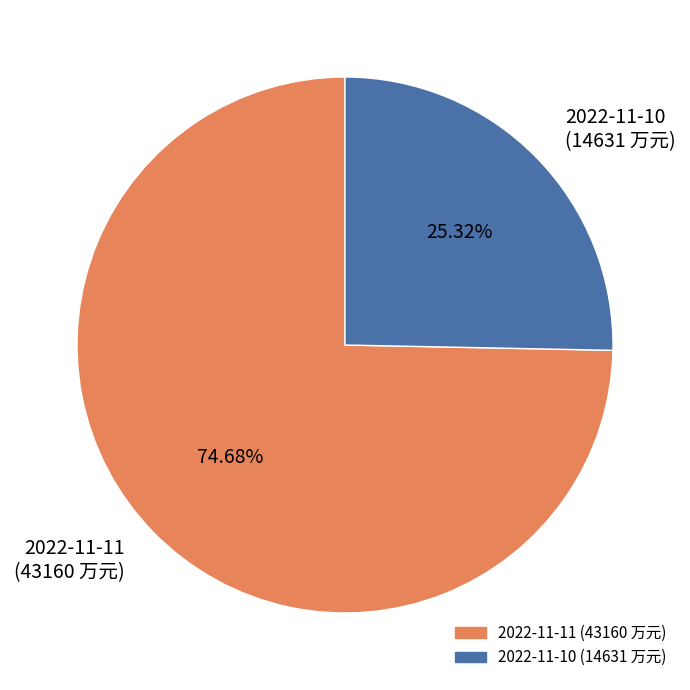

True or false: 2022-11-11 accounts for 86% of the total.

False